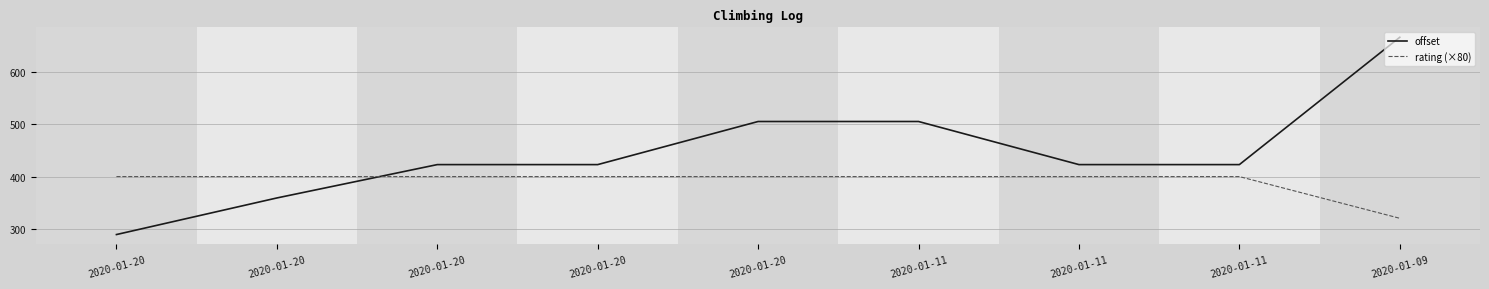

What is the greatest value displayed?

667.3